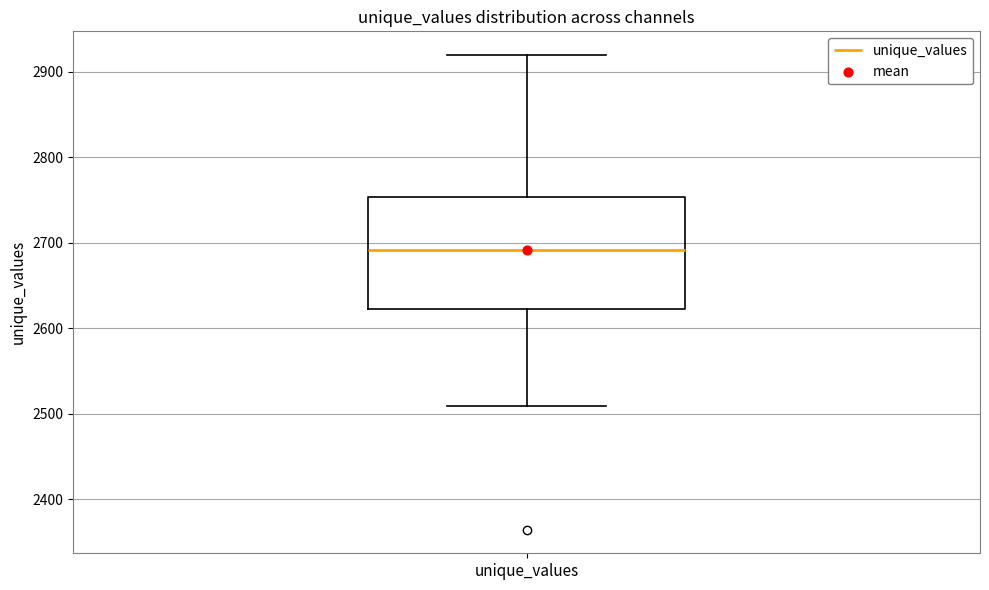

Transcribe this box plot: give where the median line is, the range the box spans, and where the two whiskers end, as read against the y-axis. The values are not printed on the chart, so give them approximately, as read against the axis.

median 2690, box 2620 to 2750, whiskers 2510 to 2920